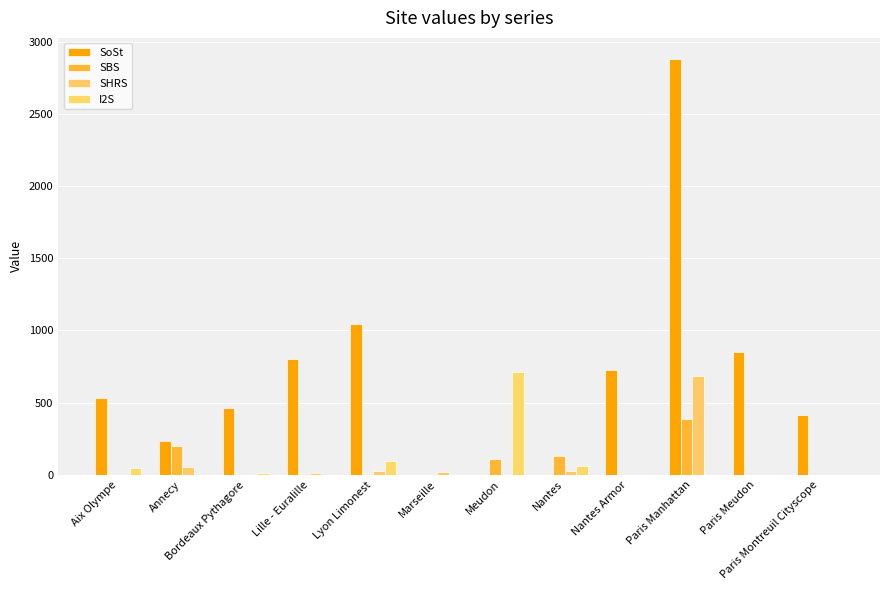

Which category has the highest value across all series?

Paris Manhattan